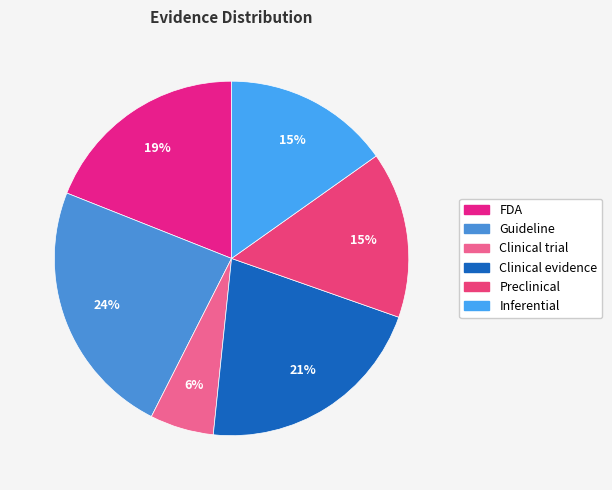

Is the sum of Clinical evidence and Clinical trial greater than half?

No